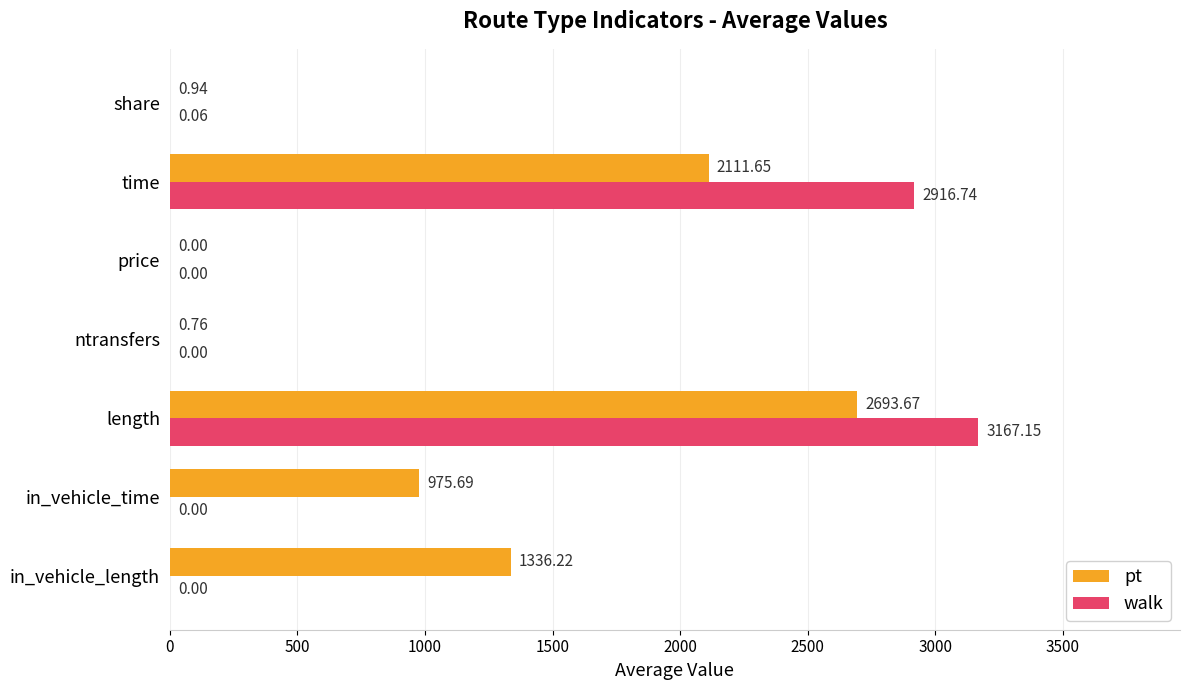

How many values in the pt series exceed 975?

4